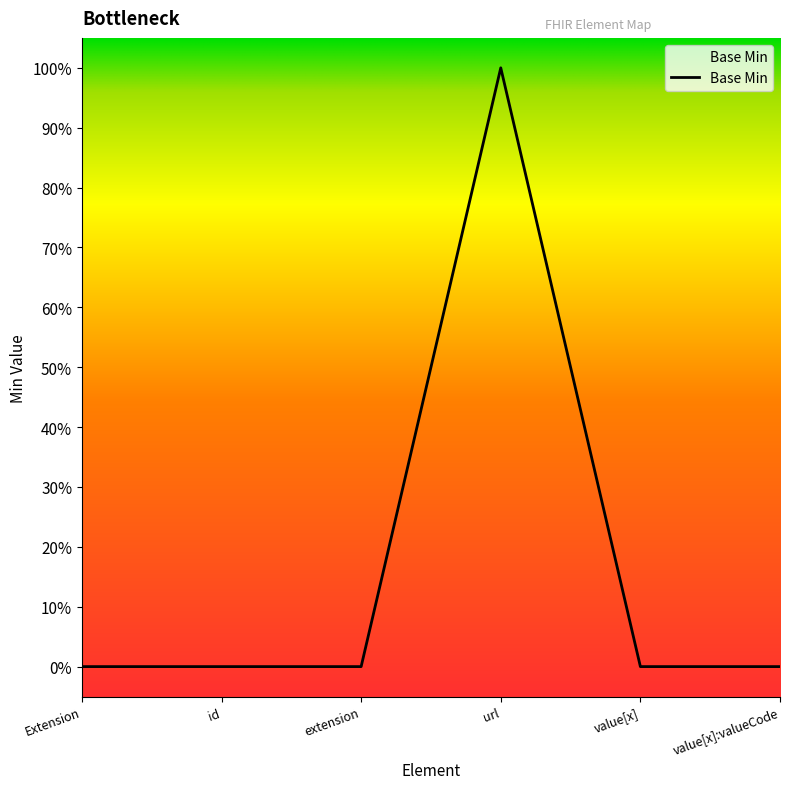

At which label is the value closest to 0?

Extension